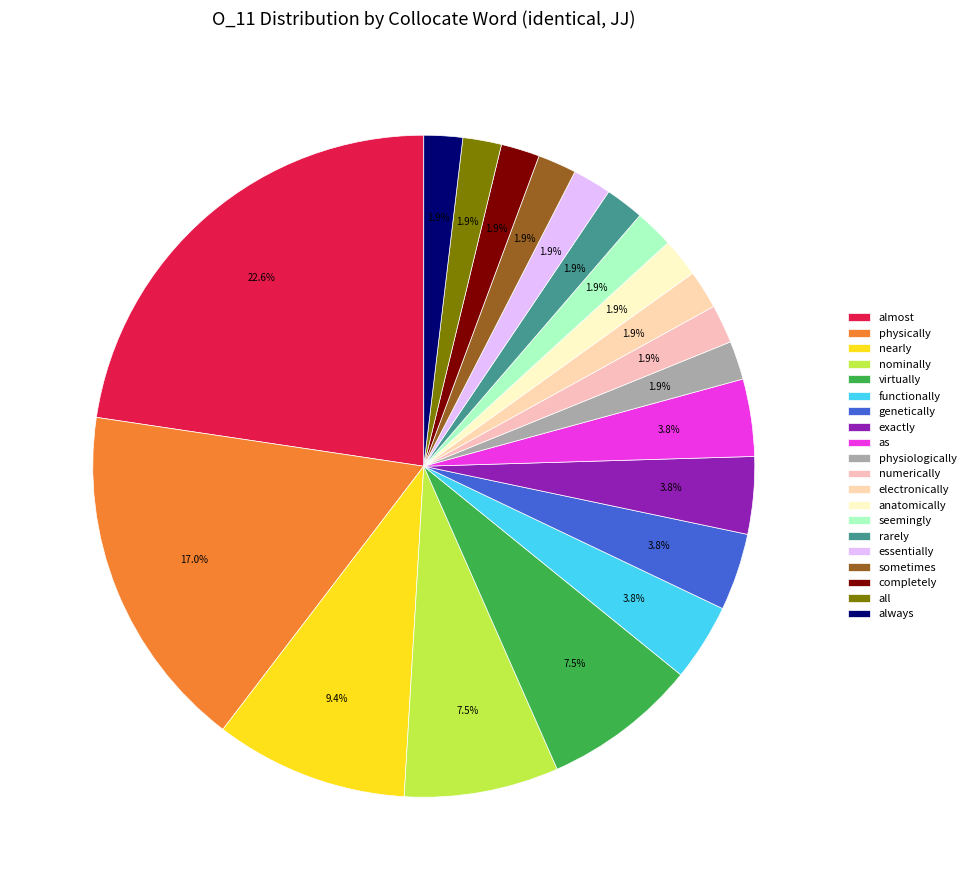

How many segments does this pie chart have?

20